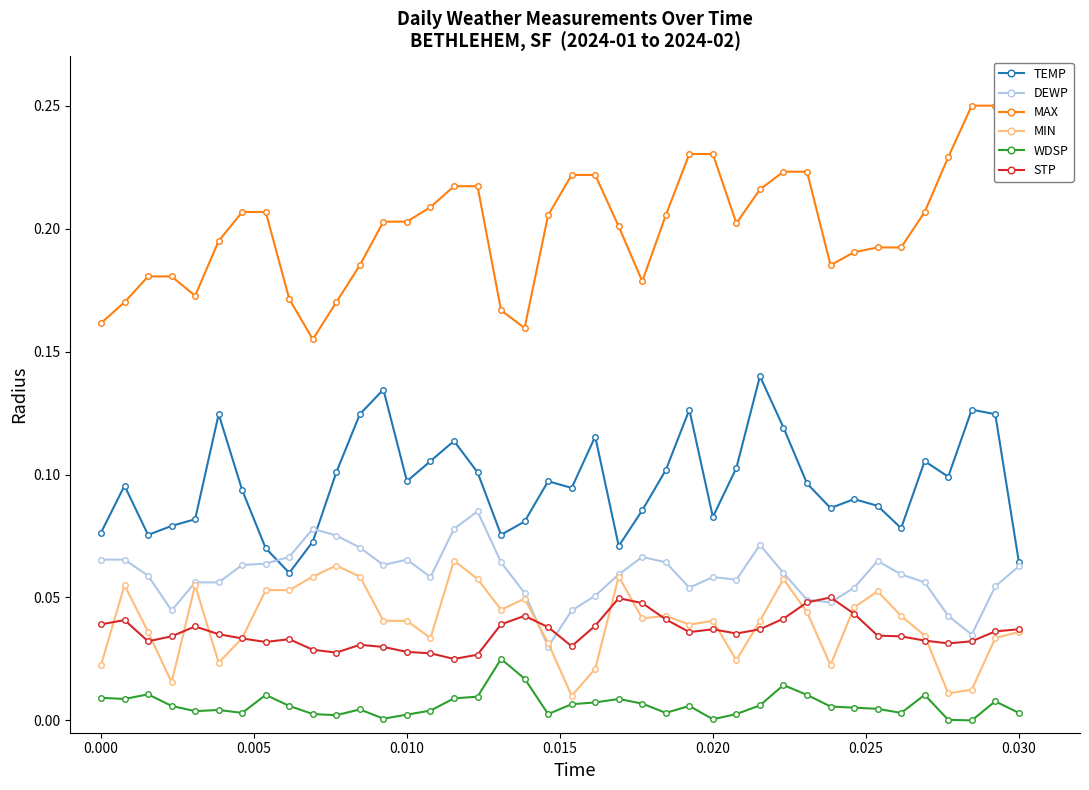

True or false: STP and WDSP intersect in this chart.

False